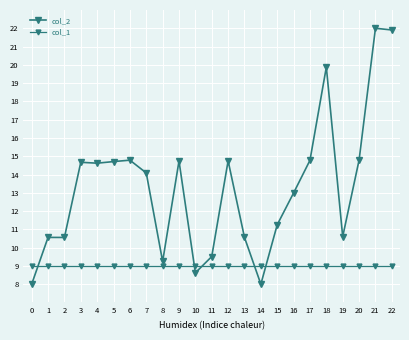

List the labels in order of col_2 value, largest first.

21, 22, 18, 20, 6, 17, 12, 9, 5, 3, 4, 7, 16, 15, 19, 13, 1, 2, 11, 8, 10, 0, 14